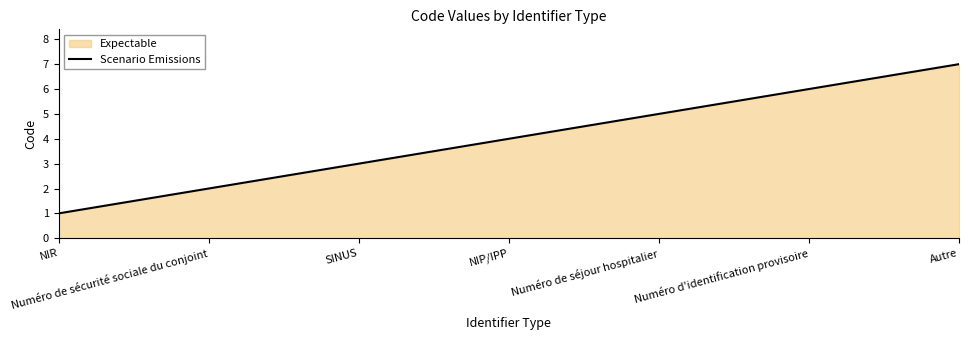

True or false: the data has more than 0 interior local peaks.

False